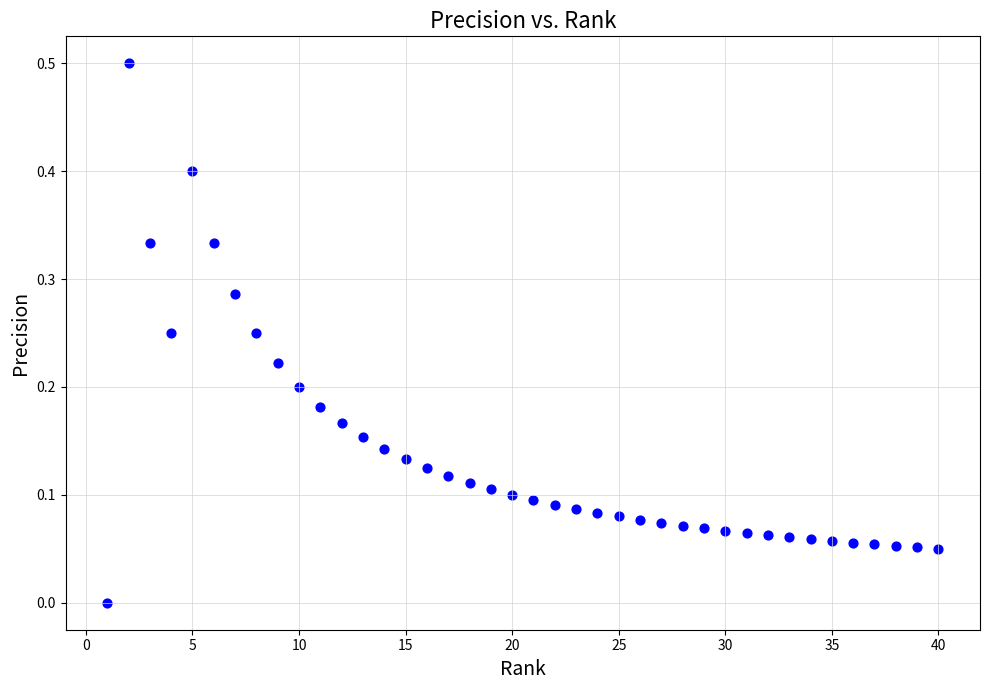

What is the range of Y values (max minus min)?

0.5